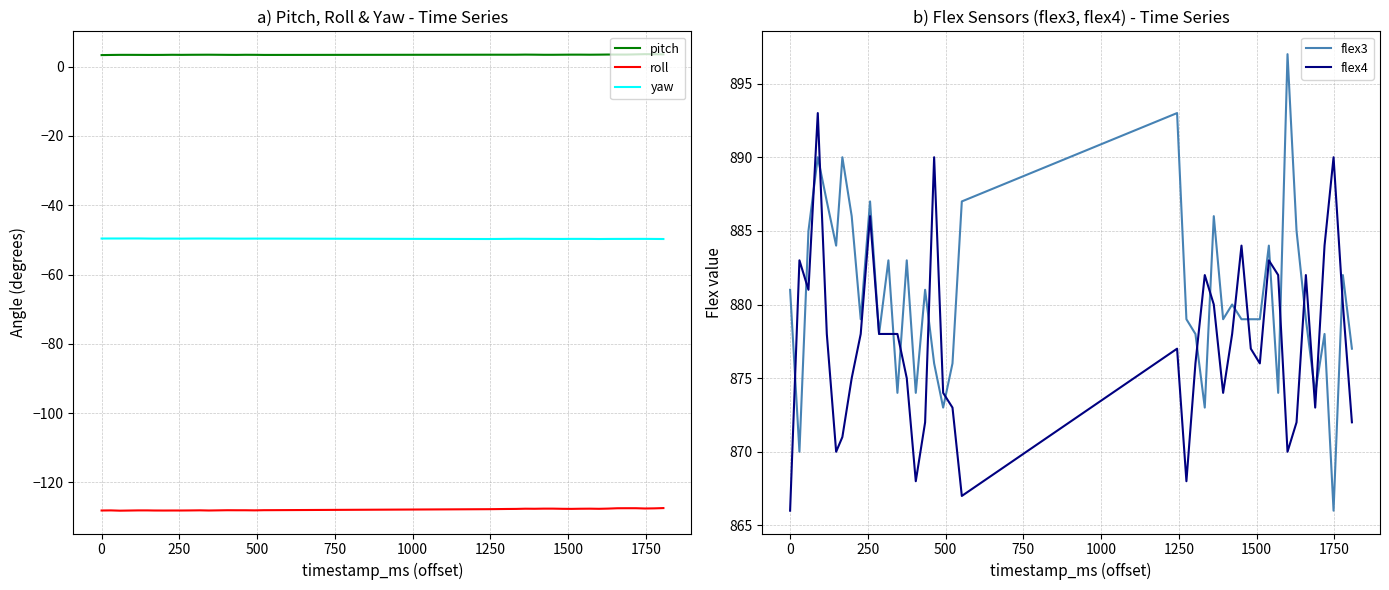

True or false: pitch and yaw intersect in this chart.

False